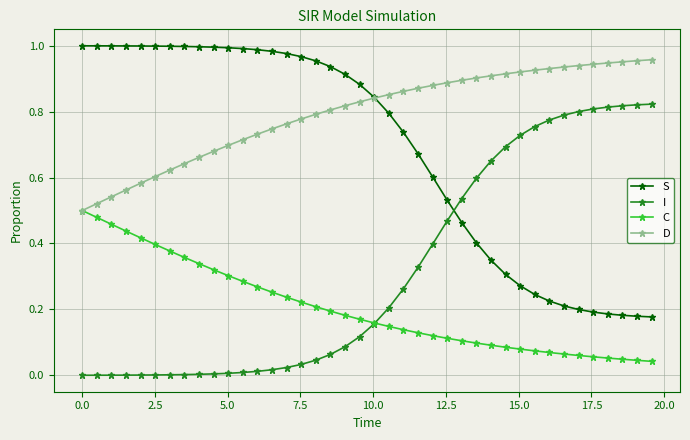

True or false: C and S intersect in this chart.

False